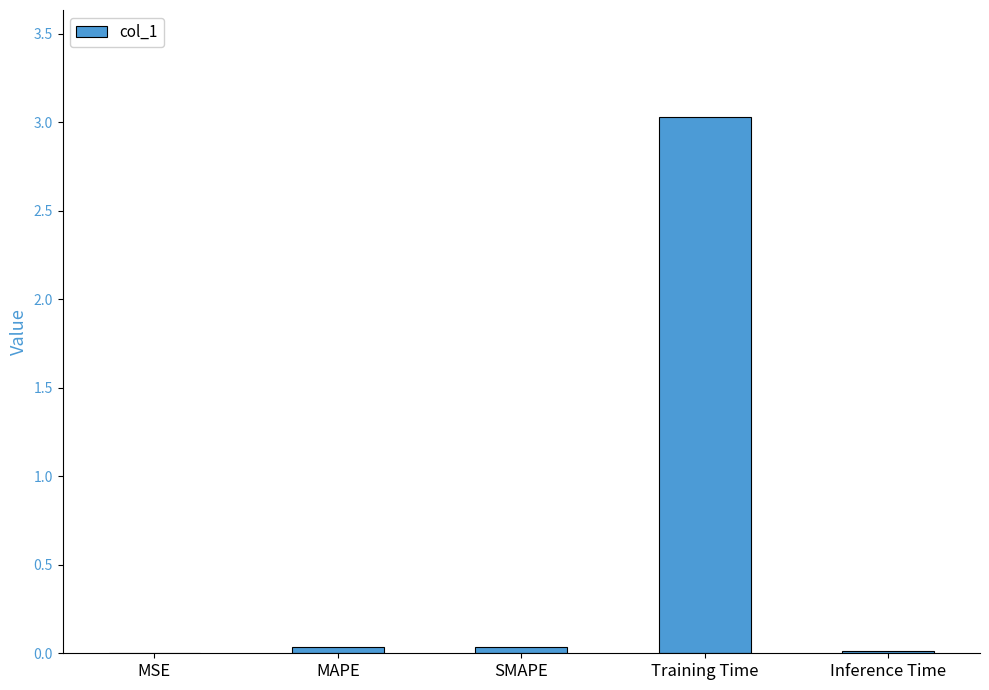

The chart shows a value of 0.0 at MAPE. True or false?

True